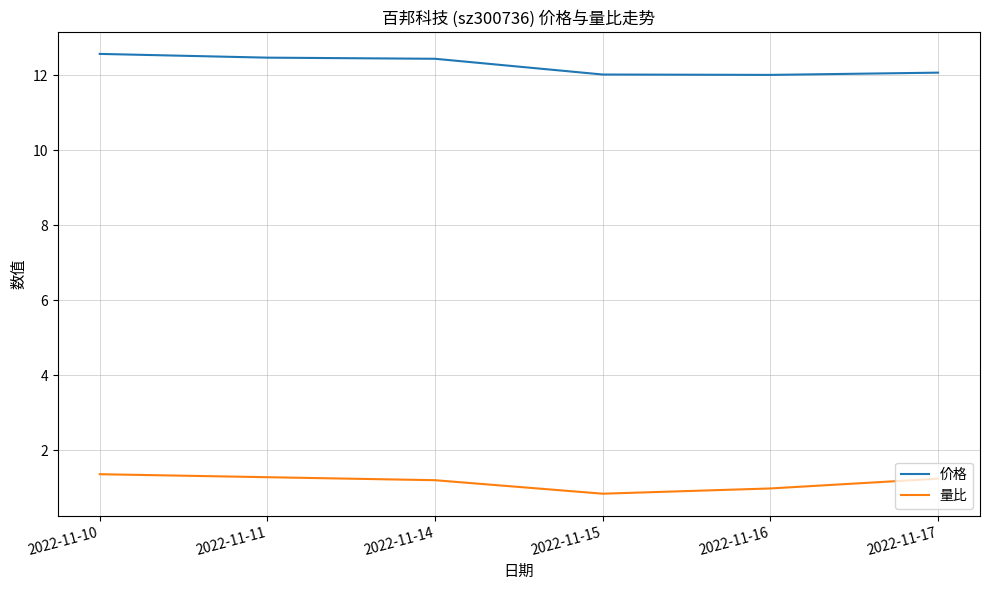

Is the value of 价格 at 2022-11-10 greater than the value of 量比 at 2022-11-14?

Yes